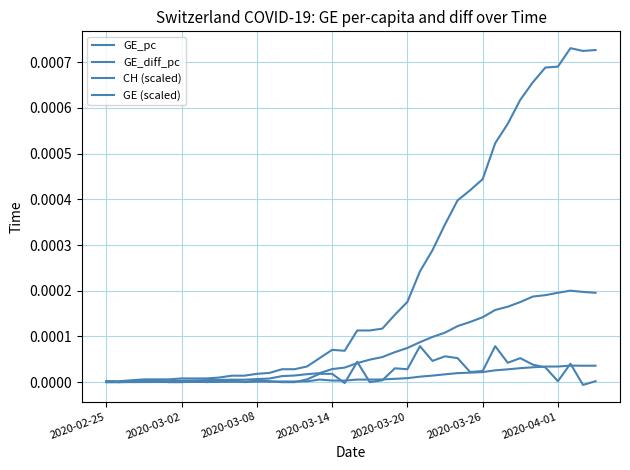

Is this an area chart (filled region under the line)?

No